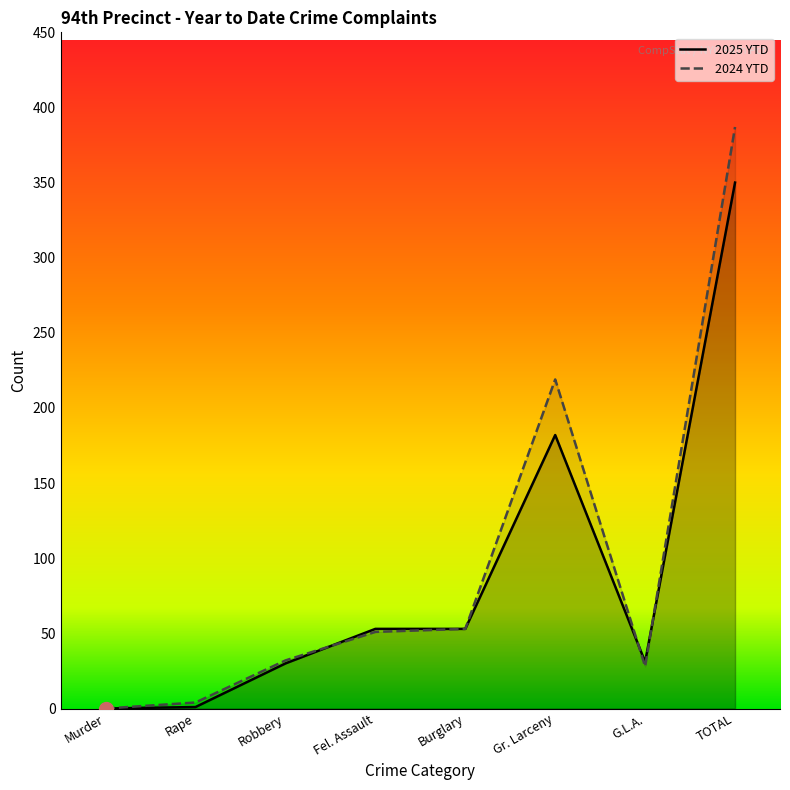

What is the difference between the maximum and minimum values in the 2025 YTD series?

350